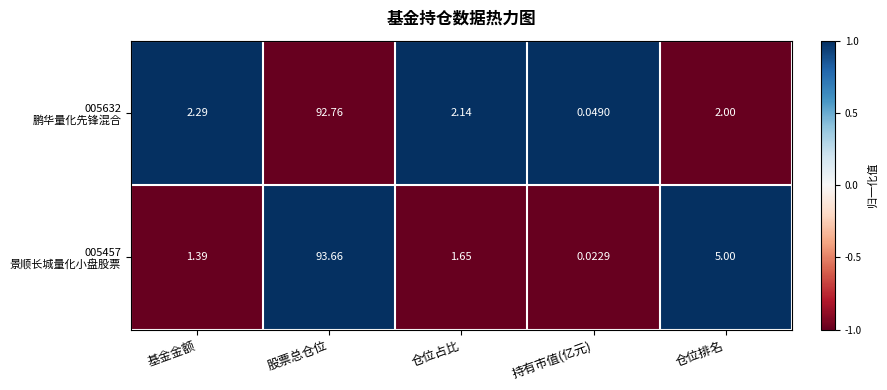

At how many categories does at least one series exceed 0?

5